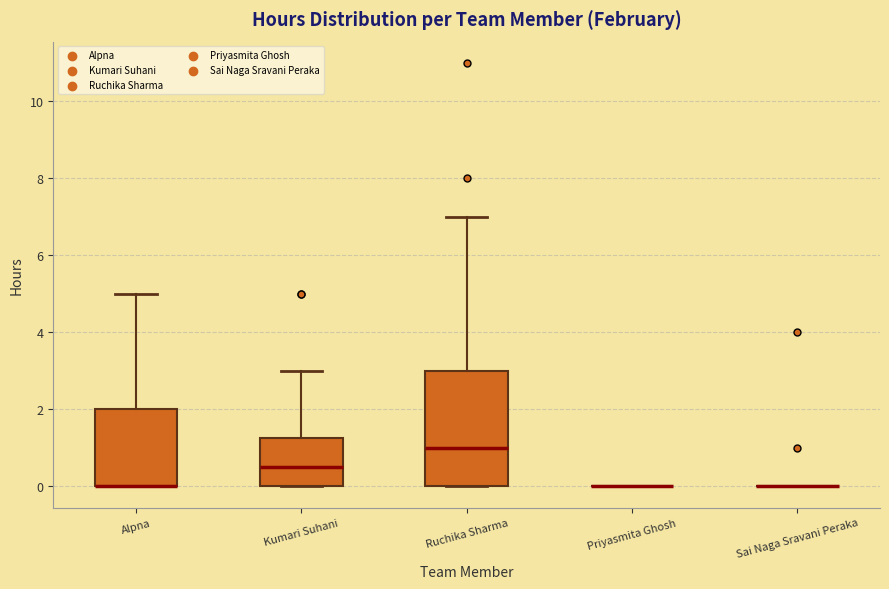

Where is the upper edge of the box for Alpna on the y-axis? The values are not printed on the chart, so give them approximately, as read against the axis.

2.0